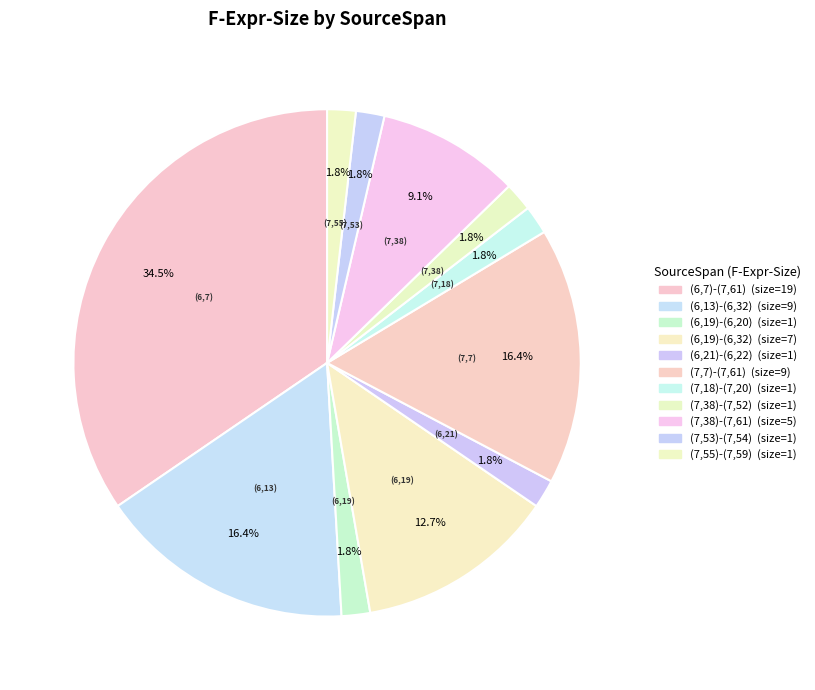

Does any single category account for the majority?

No